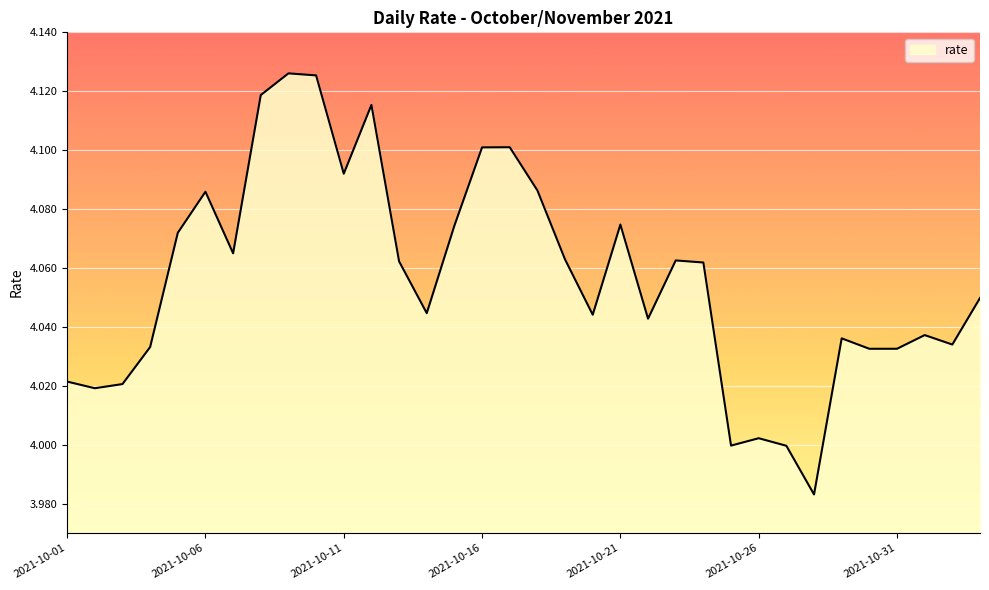

What is the average value?

4.1